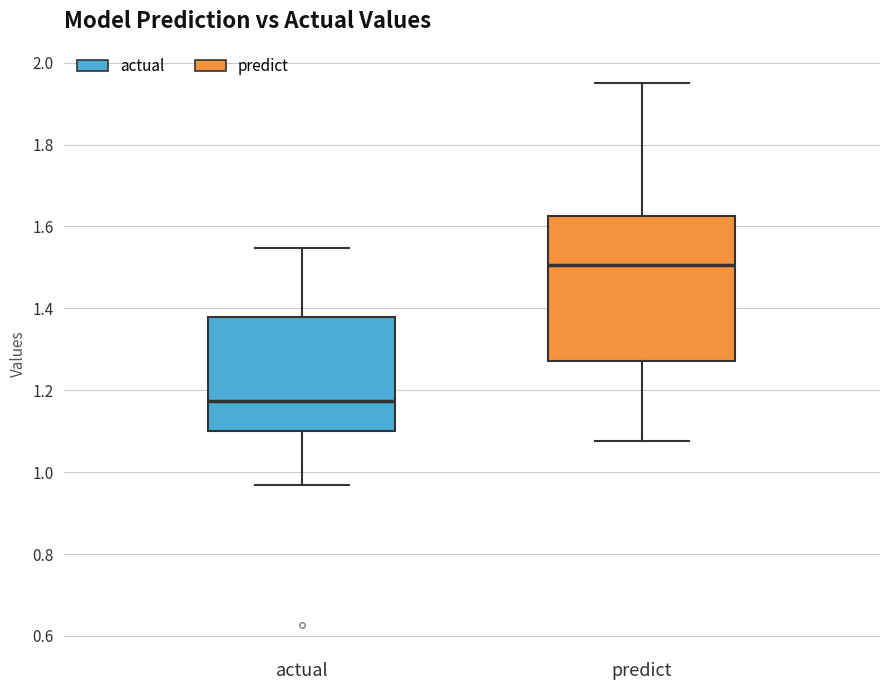

Where does the median line of the box for actual sit on the y-axis? The values are not printed on the chart, so give them approximately, as read against the axis.

1.18